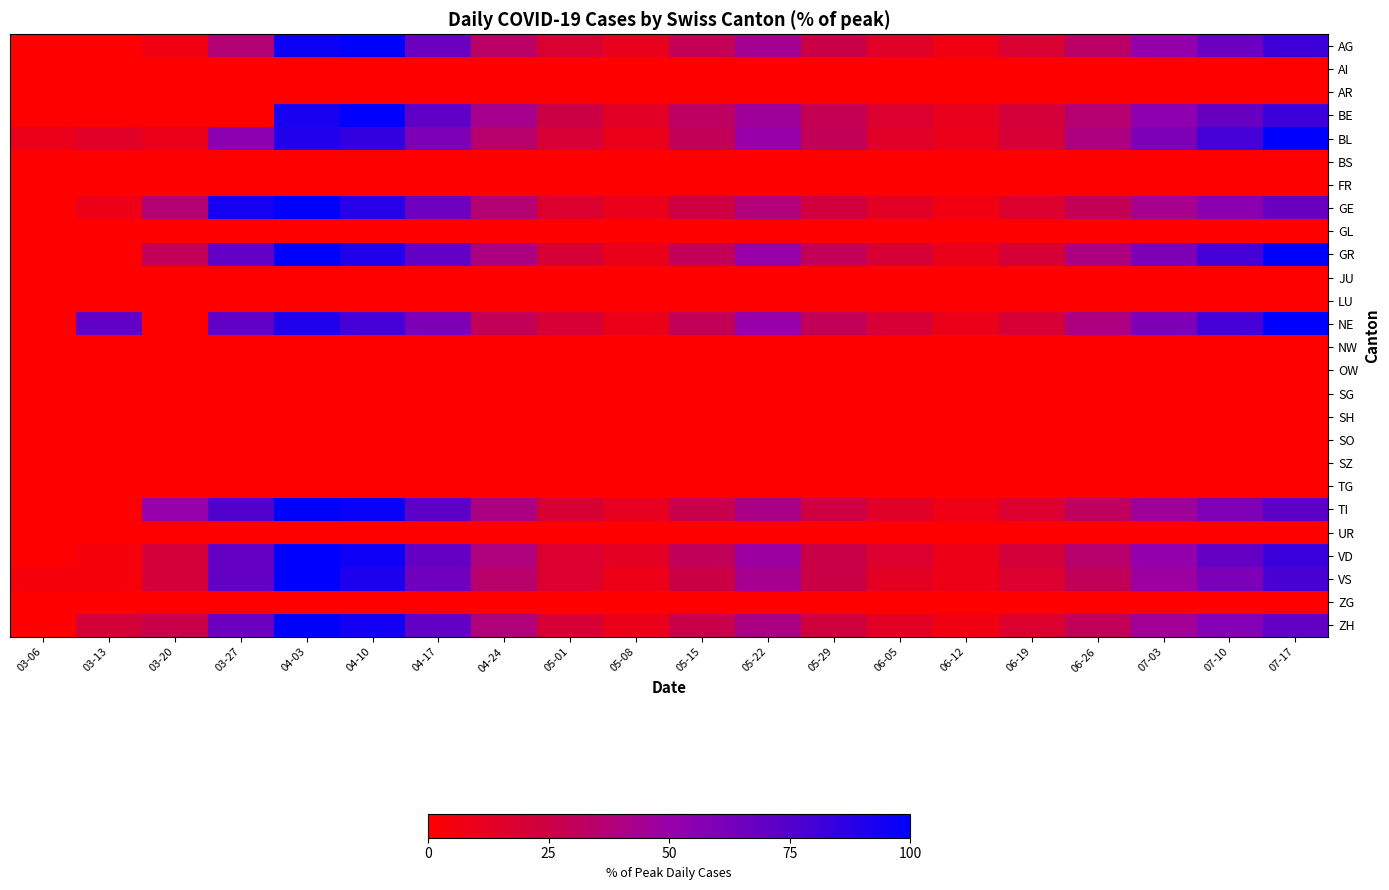

At which category is the sum across all series the highest?

04-03